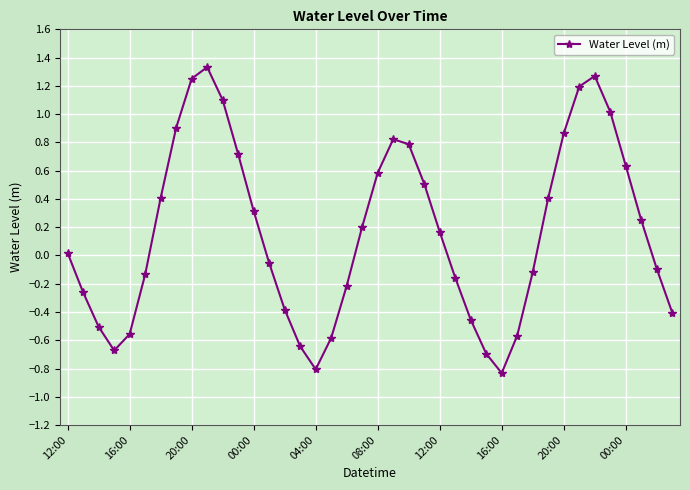

What is the sum of all values?

6.6